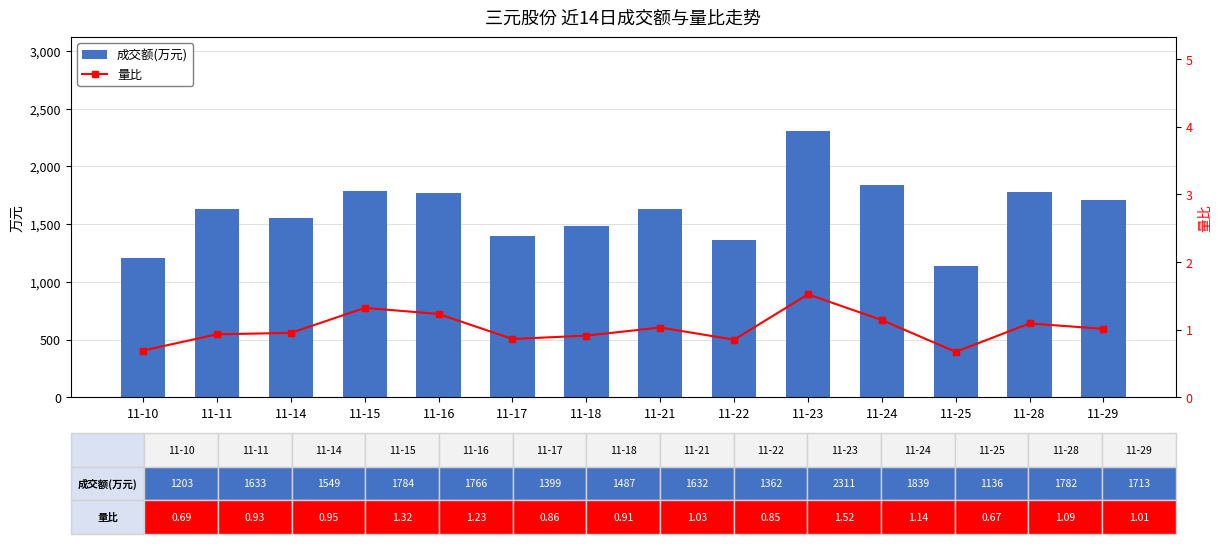

True or false: 量比 has a value of 0.6 at 11-28.

False